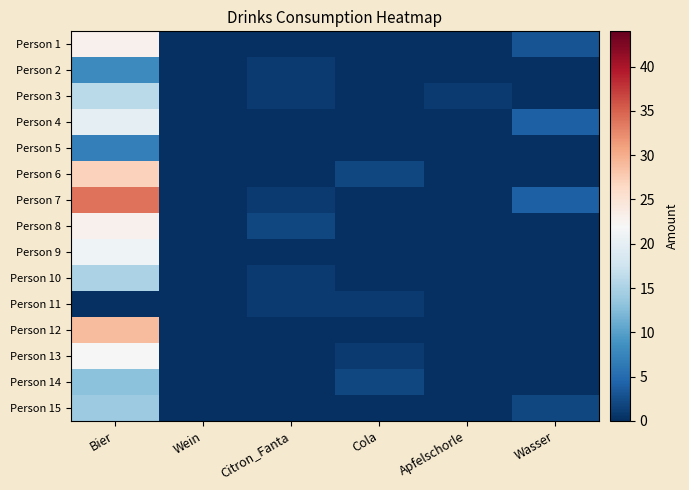

List the series in order of their peak value, lowest first.

Person 11, Person 5, Person 2, Person 14, Person 15, Person 10, Person 3, Person 4, Person 9, Person 13, Person 1, Person 8, Person 6, Person 12, Person 7